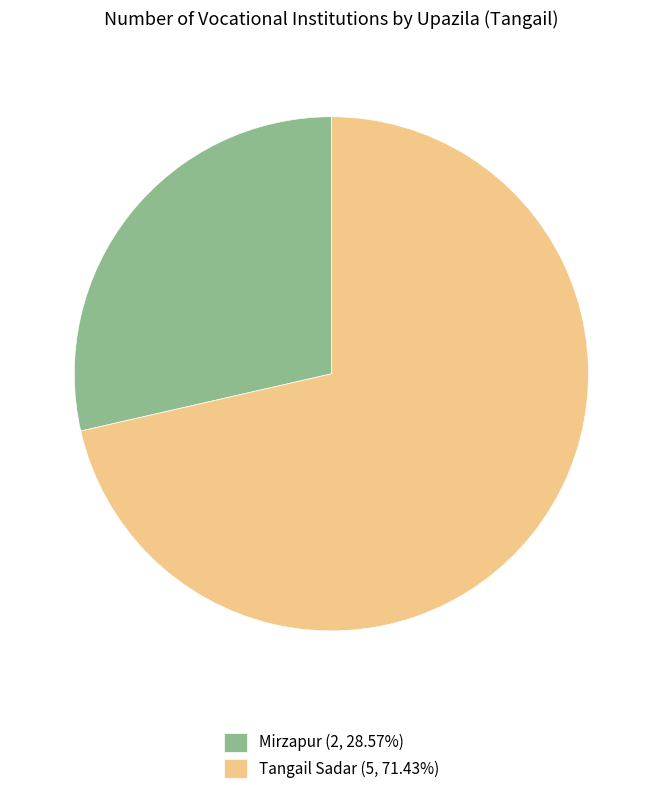

Does Tangail Sadar (5, 71.43%) represent more than half of the total?

Yes